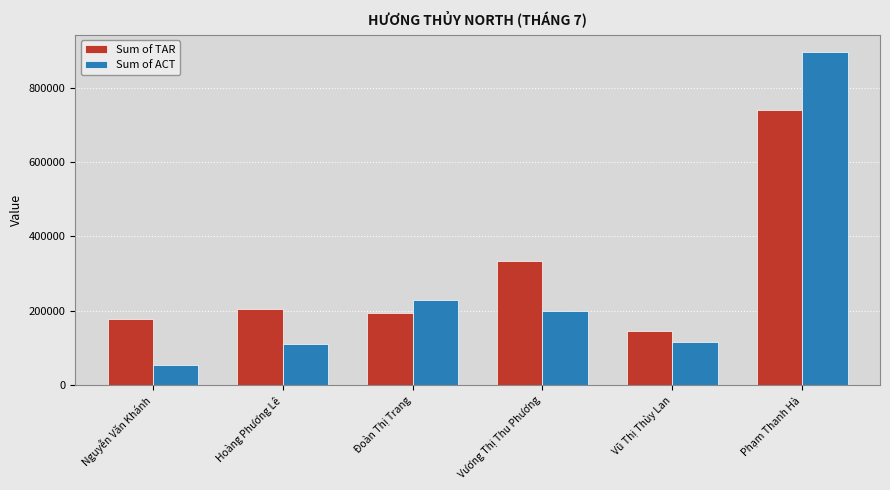

What position from the right is Đoàn Thị Trang?

4